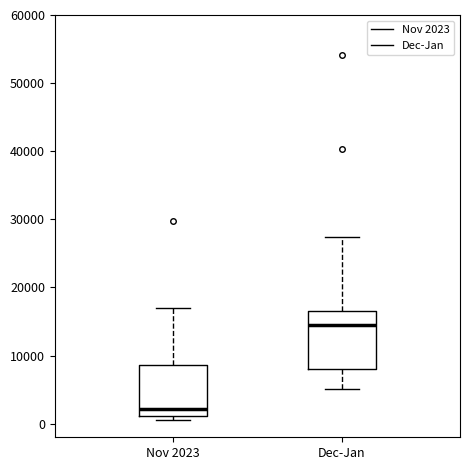

Reading left to right, read every box against the y-axis: the position of its median line, the range the box covers, and the ends of its whiskers. The values are not printed on the chart, so give them approximately, as read against the axis.

Nov 2023: median 2000, box 1000 to 9000, whiskers 0 to 17000
Dec-Jan: median 15000, box 8000 to 17000, whiskers 5000 to 27000